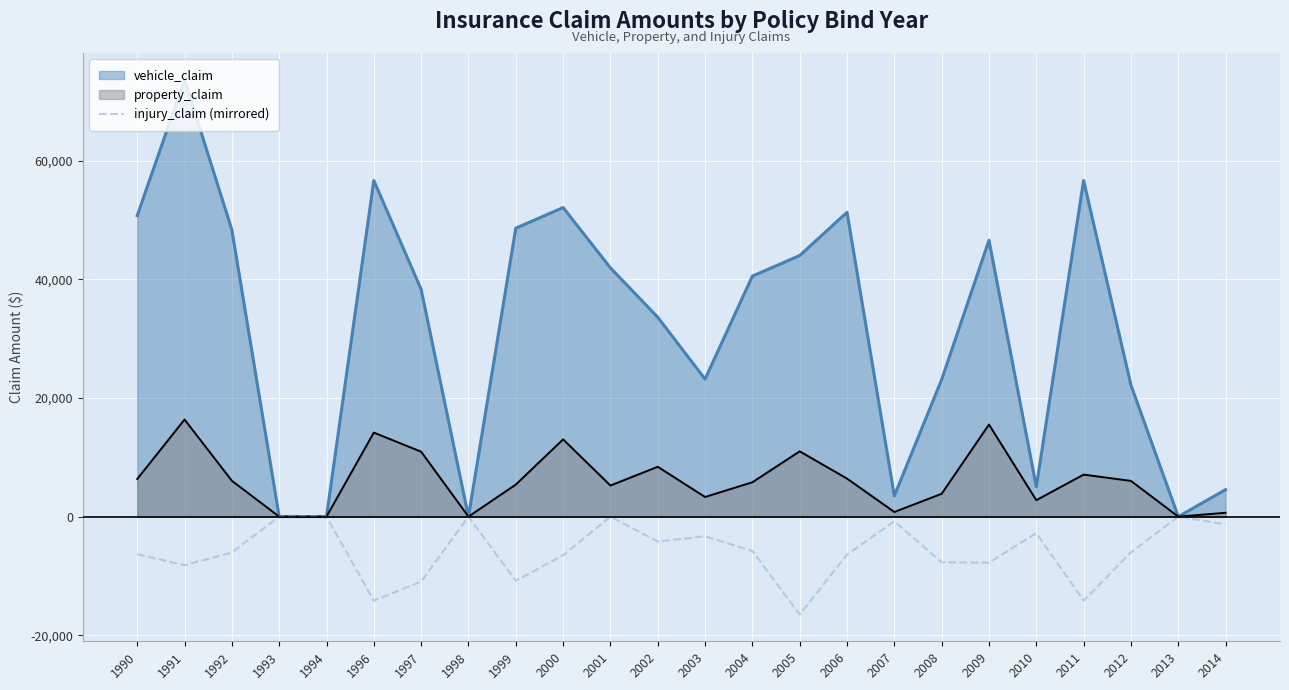

List the series in order of their overall mean, highest first.

vehicle_claim, property_claim, injury_claim (mirrored)